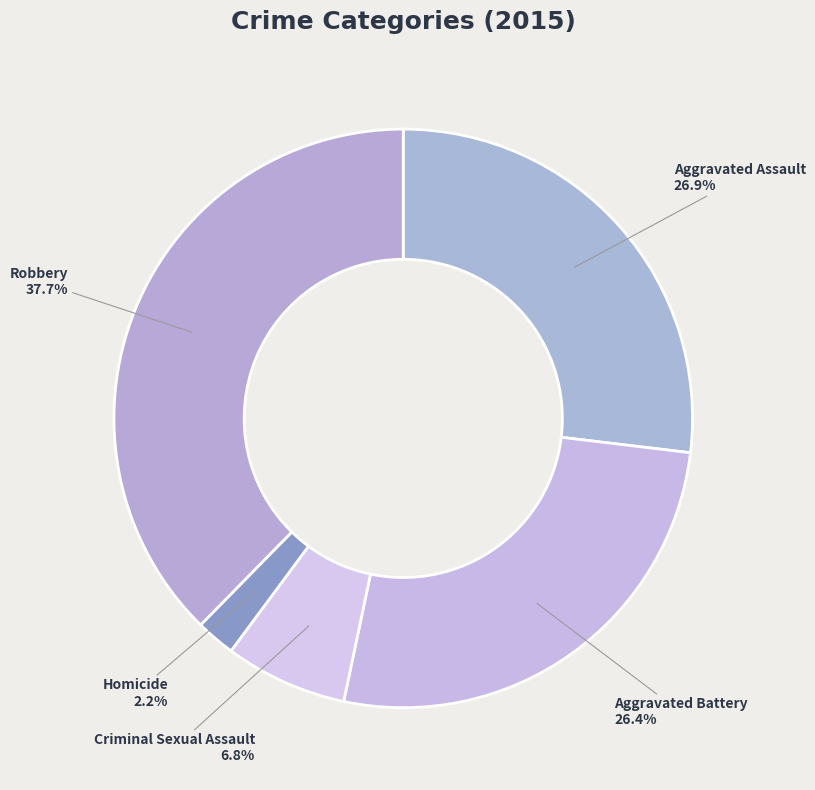

Does Criminal Sexual Assault account for over 50% of the chart?

No